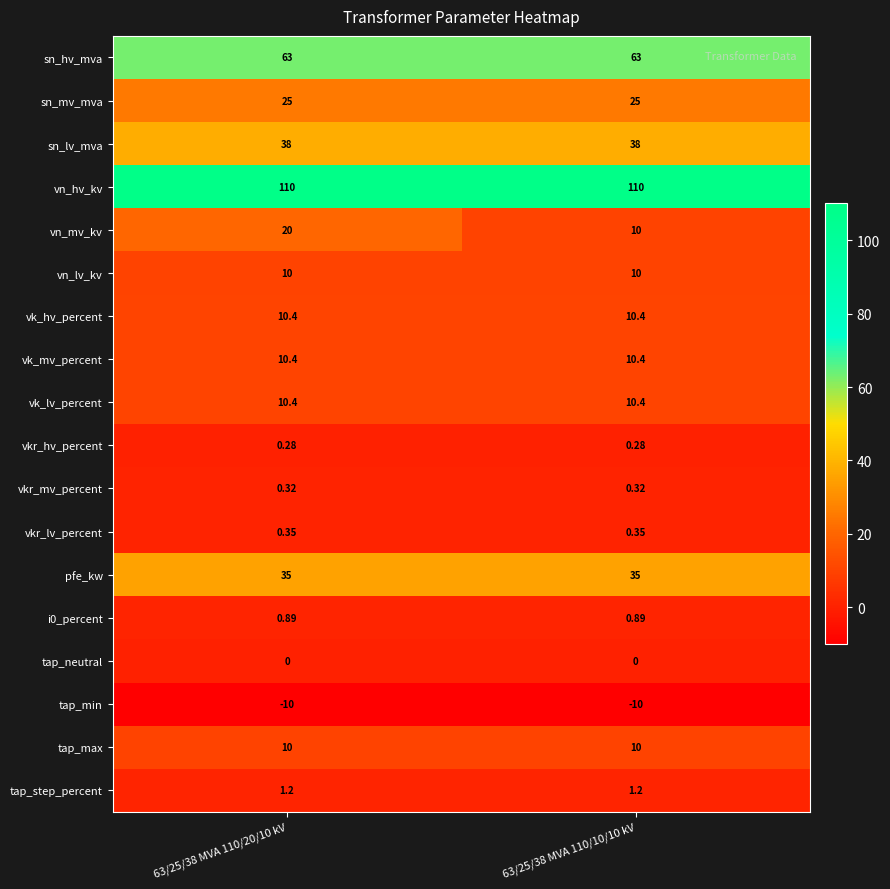

Which series has the largest total across all categories?

vn_hv_kv